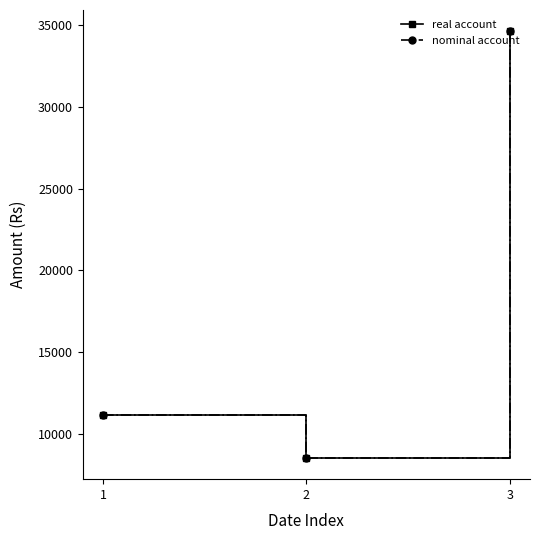

What is the value of the nominal account point at the 2nd from the left?

8550